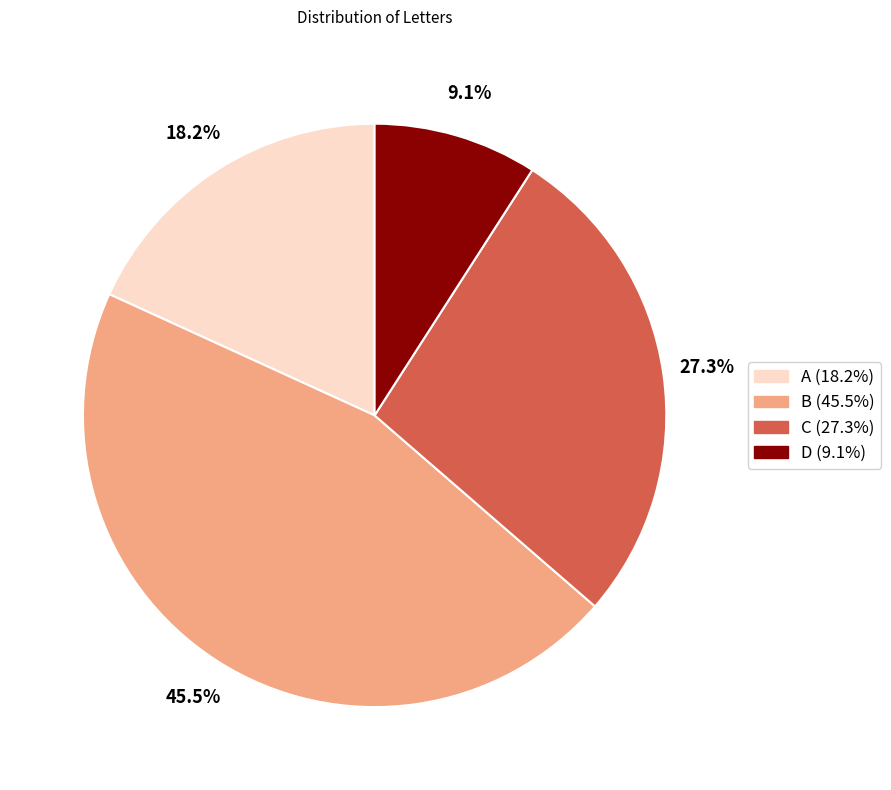

Which slice is the largest?

B